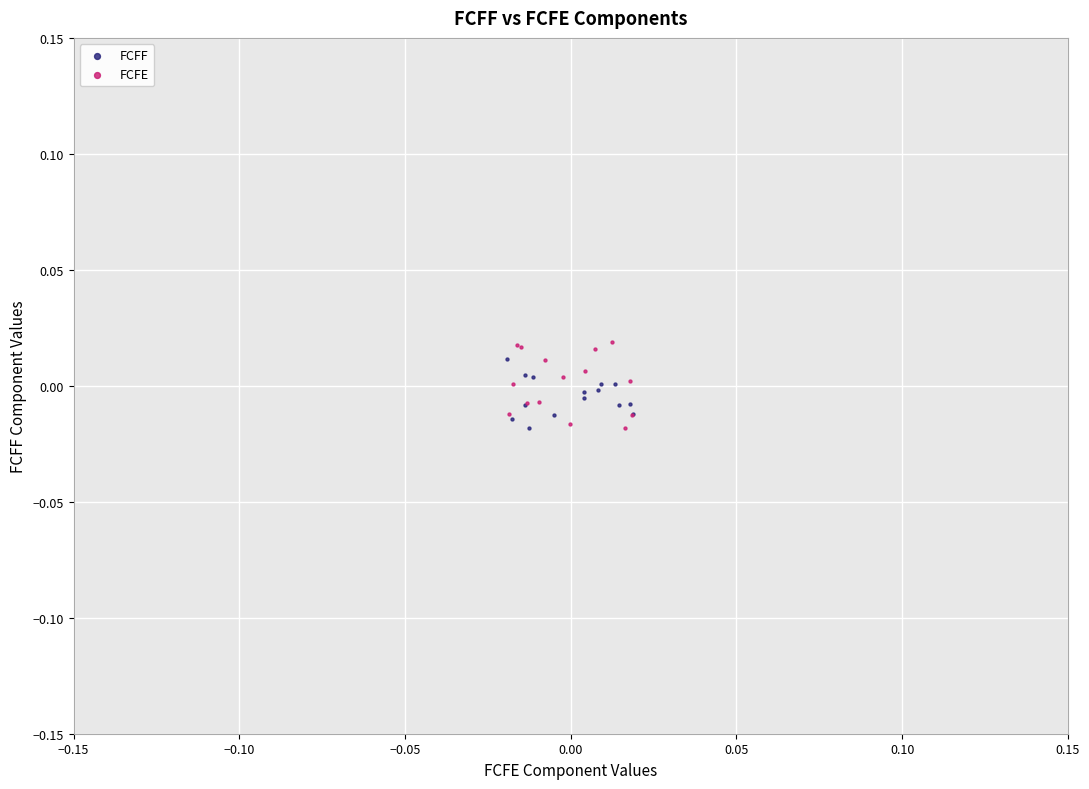

Which series has the widest spread of Y values?

FCFE